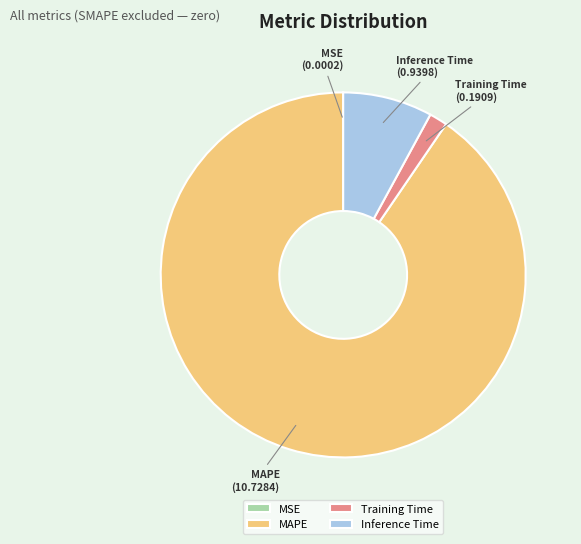

True or false: Inference Time accounts for 14% of the total.

False